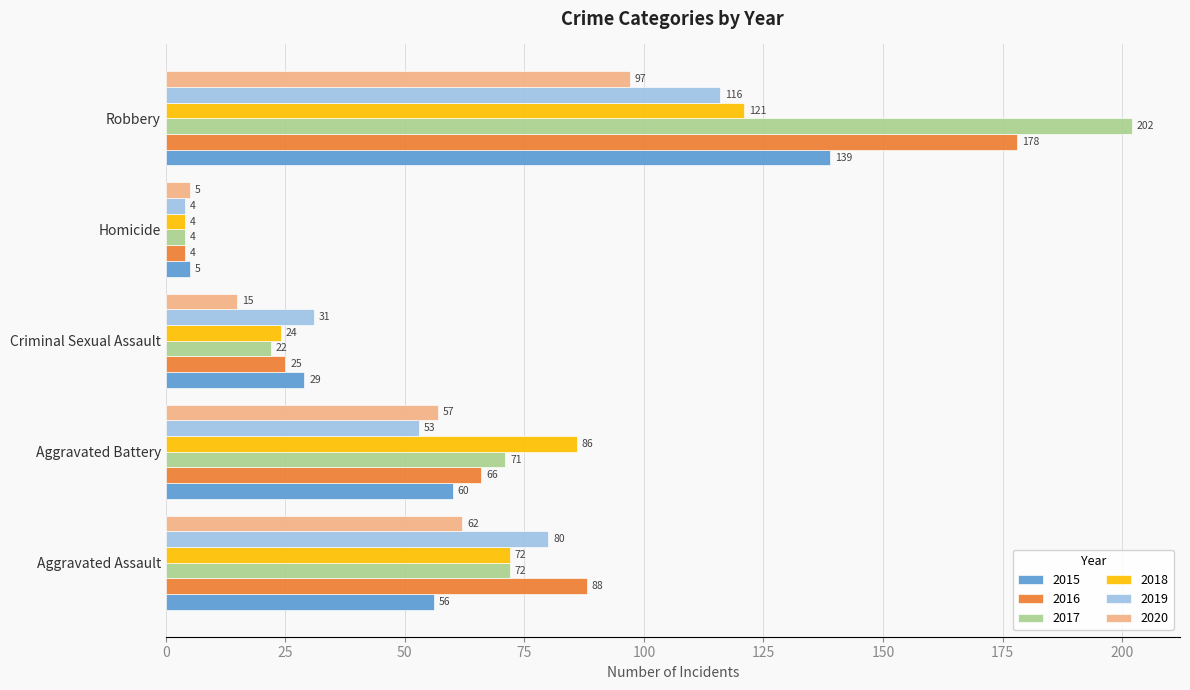

At which label does 2018 reach its minimum?

Homicide